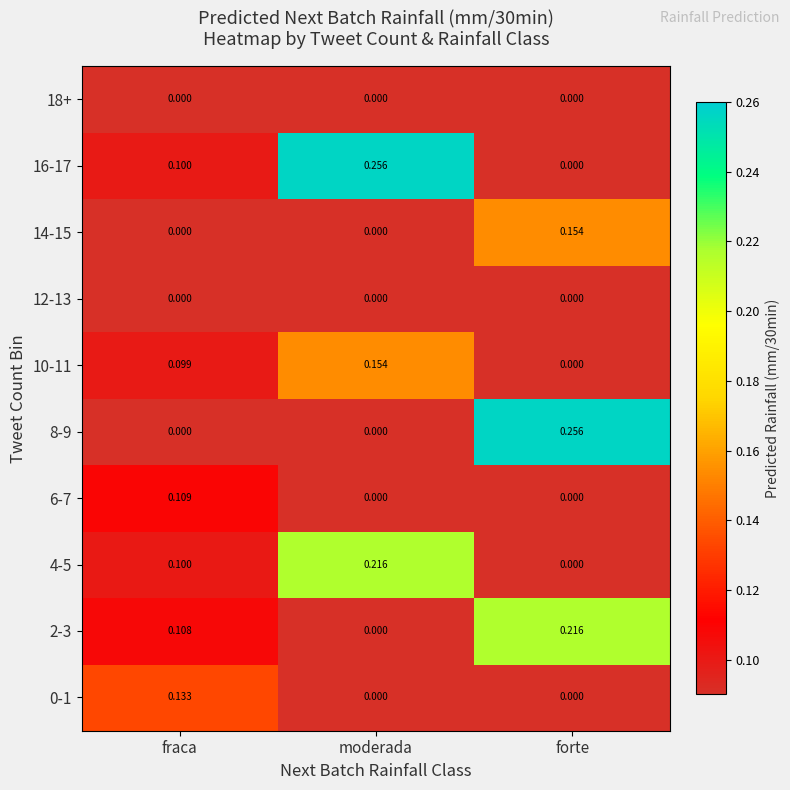

Where is 16-17 nearest to the value 0?

forte